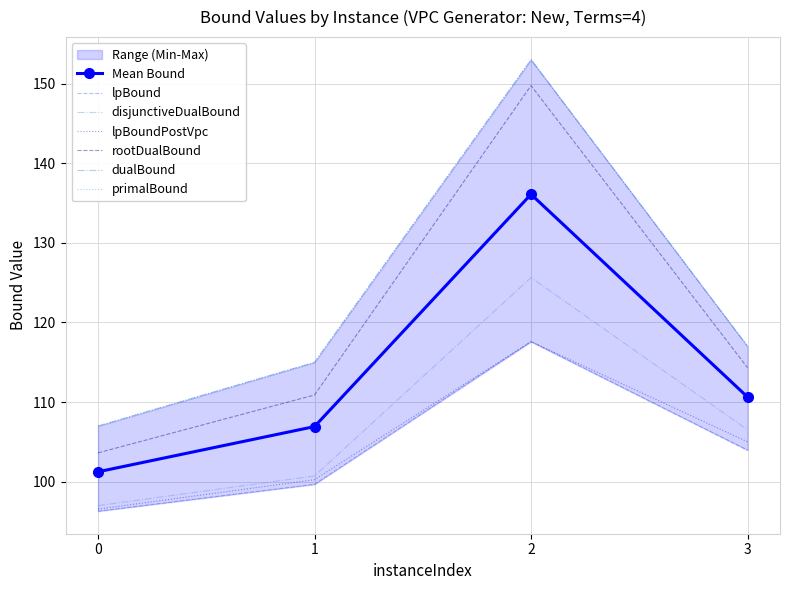

True or false: dualBound has more than 2 points higher than both neighbors.

False